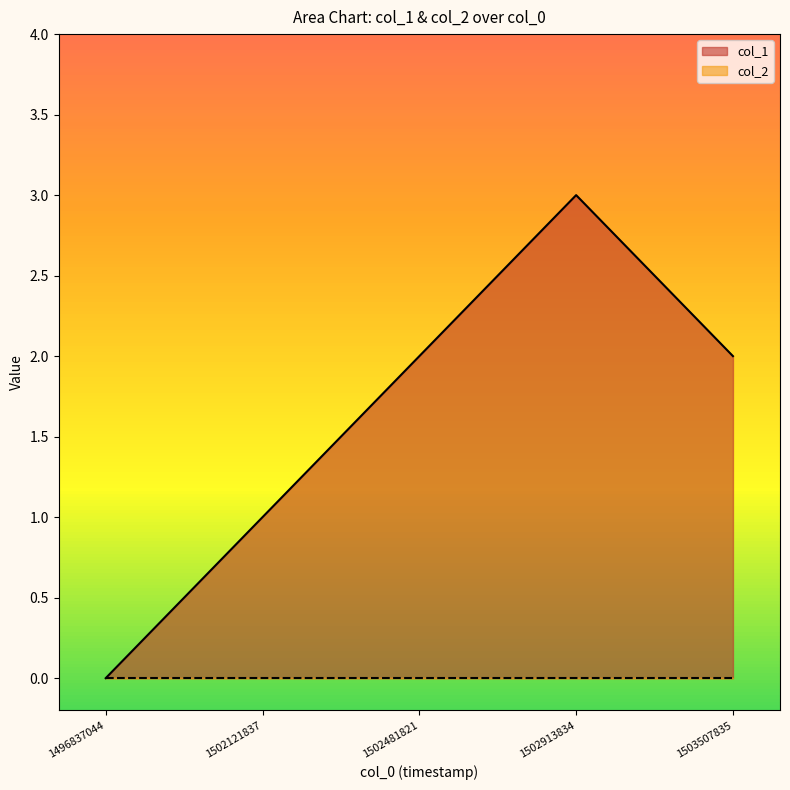

What is the value of the 3rd point from the left?

2